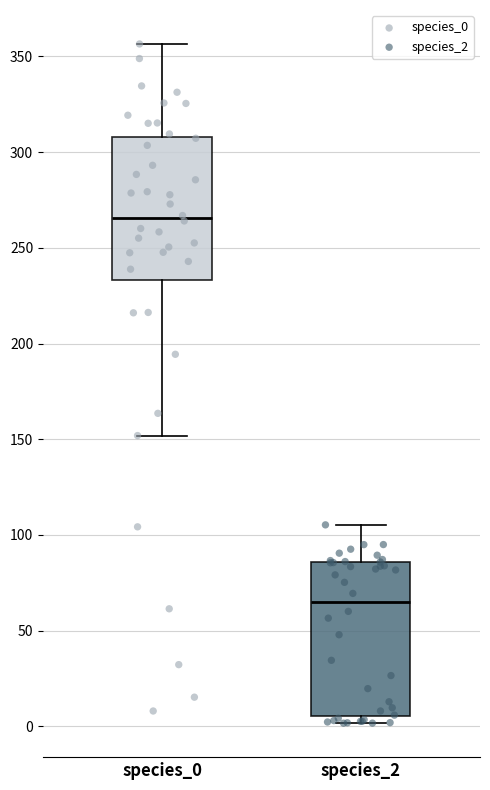

Which box's median line is the lowest?

species_2